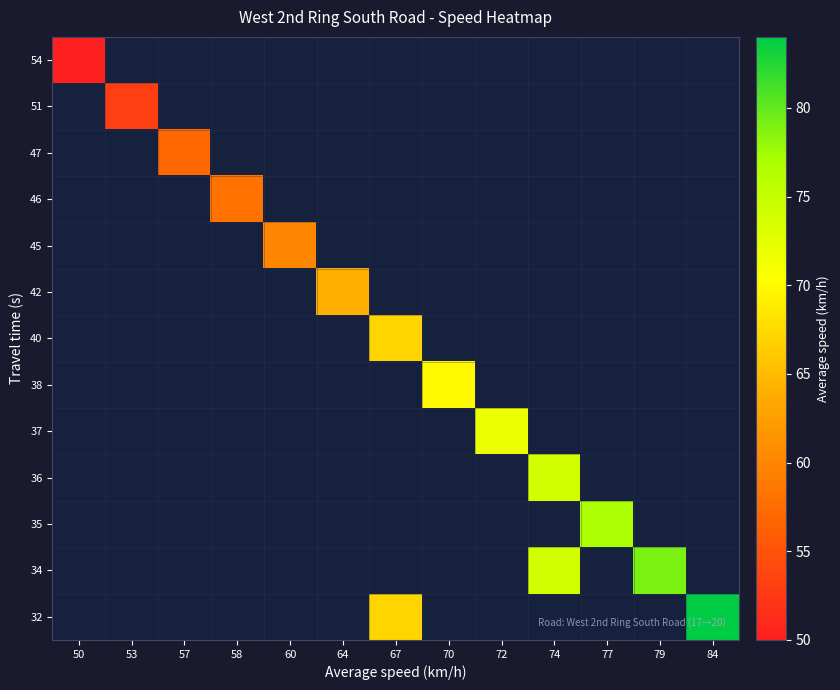

Rank the series by their average value, from highest to lowest.

32, 34, 35, 36, 37, 38, 40, 42, 45, 46, 47, 51, 54